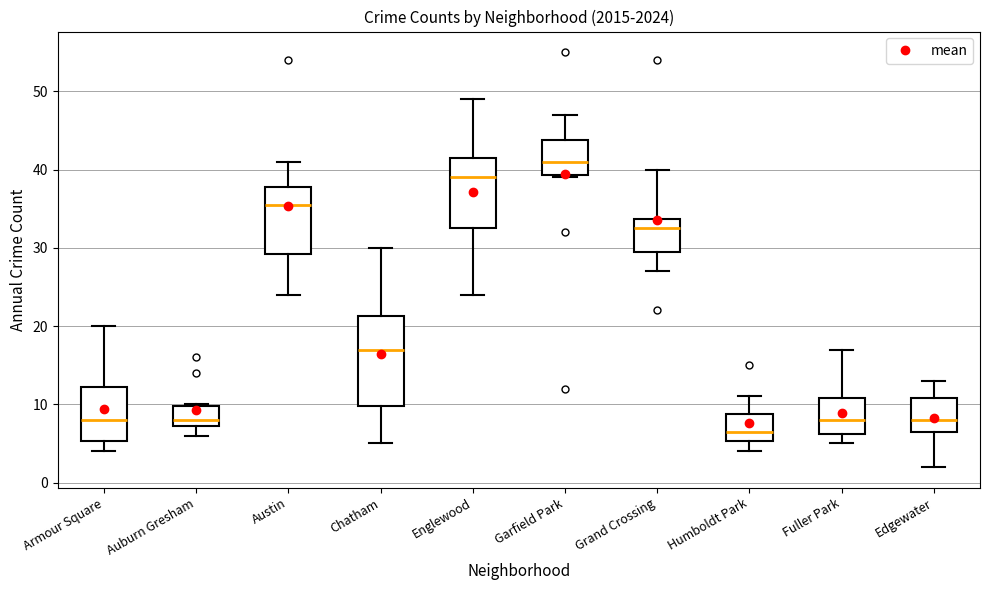

Which box is the tallest, from its lower edge to its upper edge?

Chatham